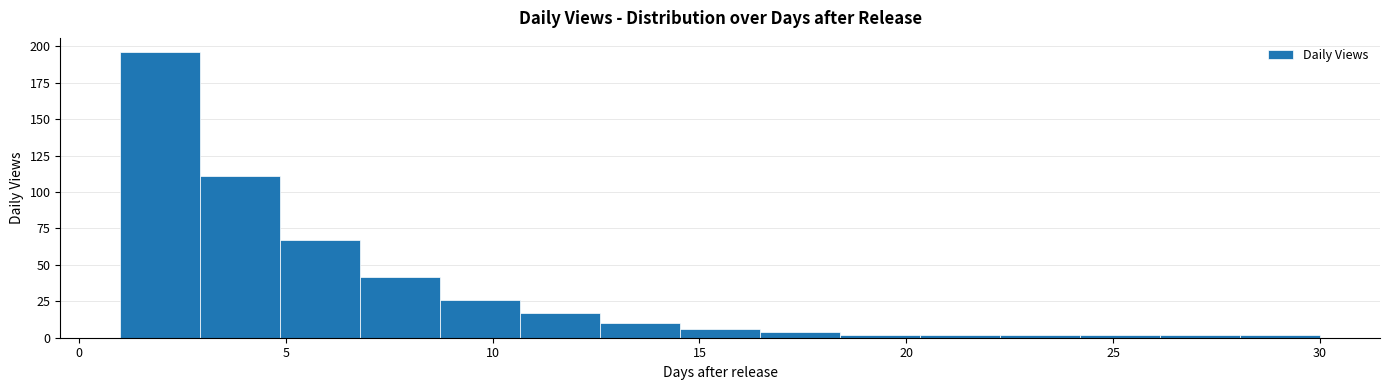

Read against the x-axis, roughly where is the centre of the tallest bar?

2.0